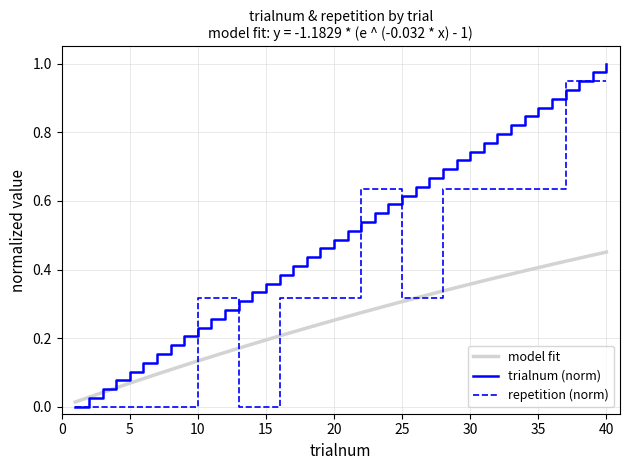

Which has a higher value, 5 or 3?

5